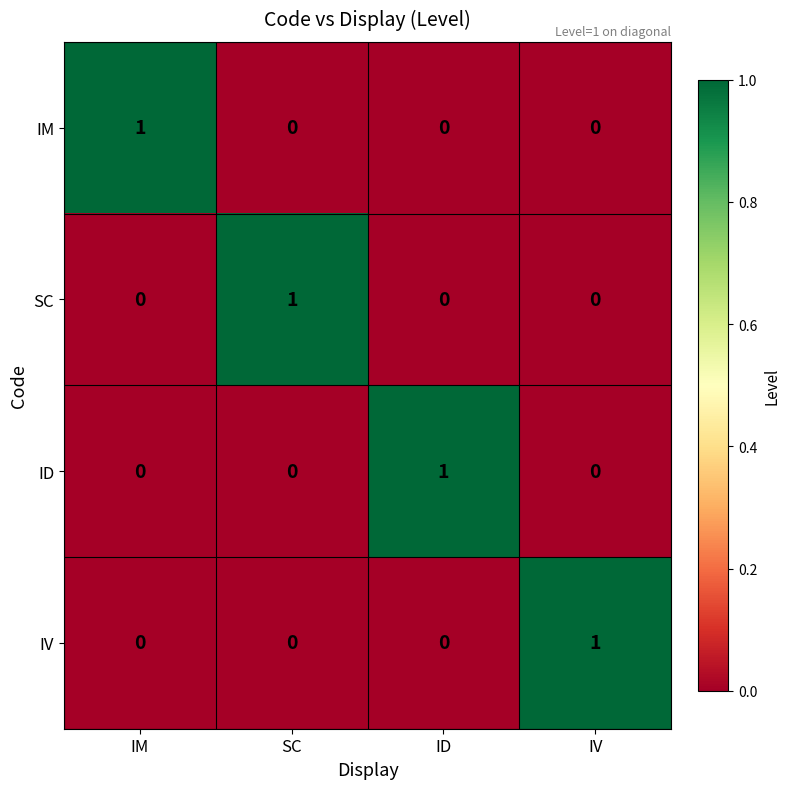

Reading right to left, what are all the values shown in this chart?

IM: 0	0	0	1
SC: 0	0	1	0
ID: 0	1	0	0
IV: 1	0	0	0